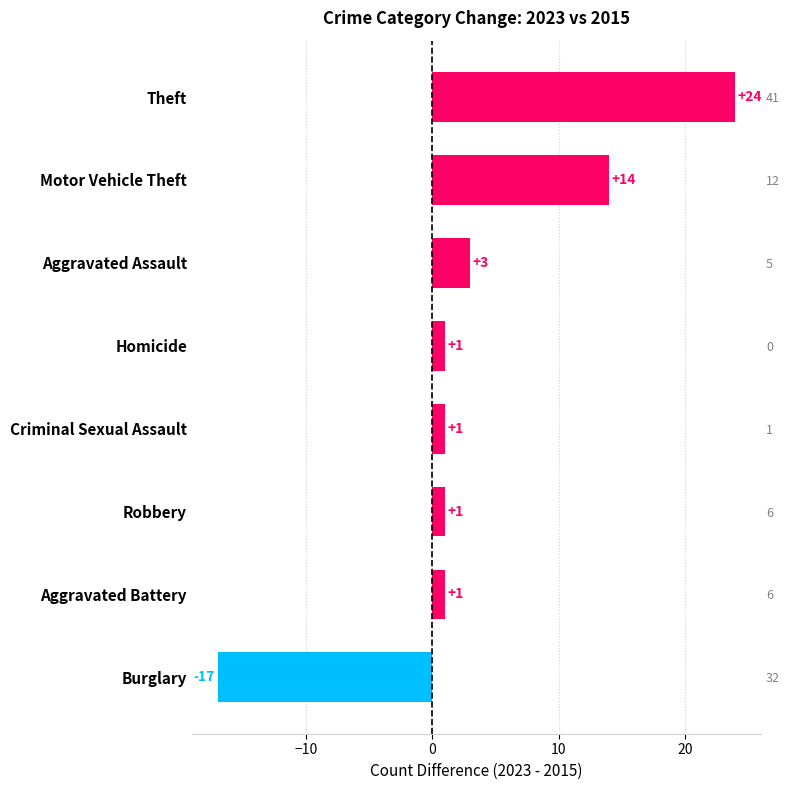

What is the value of the 5th bar from the left?

1